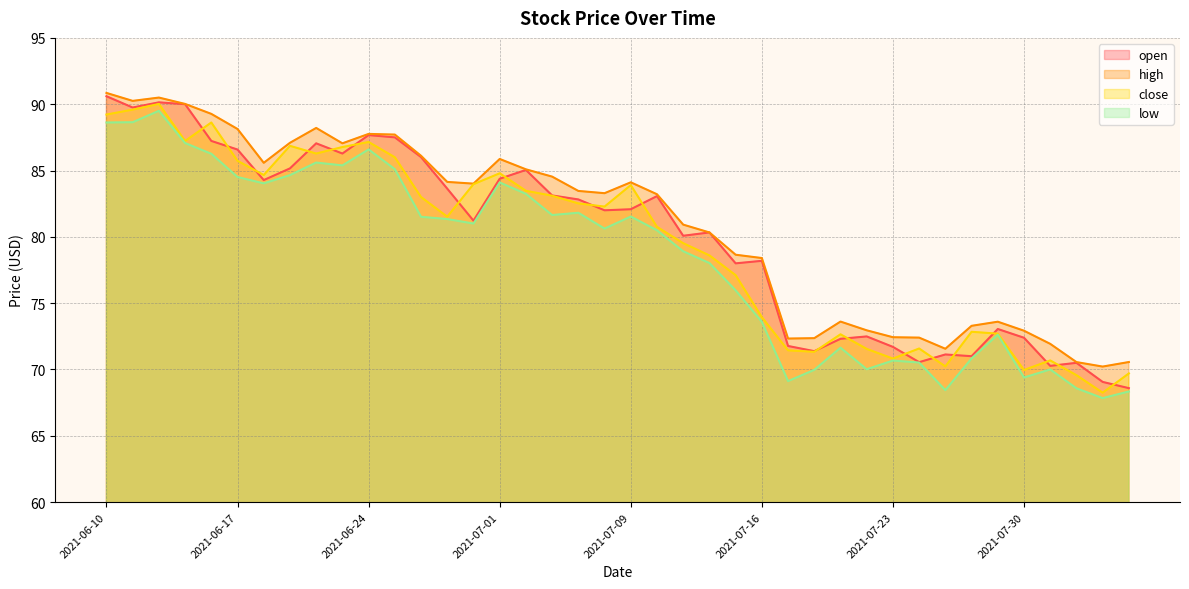

What value does the close series have at 2021-06-15?

87.2